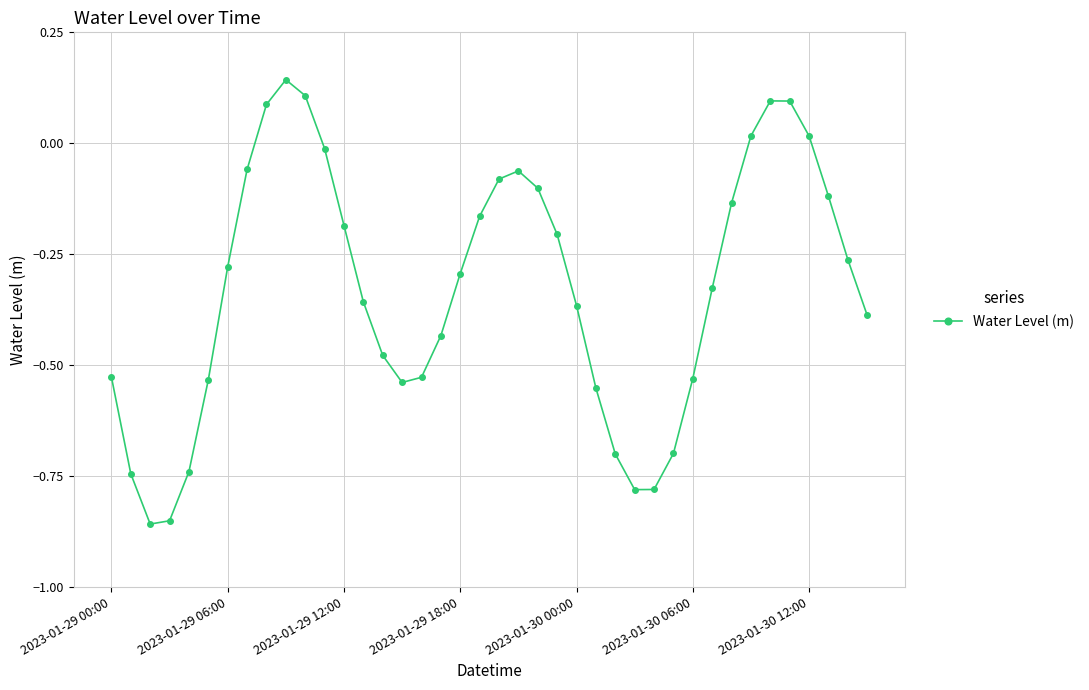

What is the difference between the second highest and minimum values?

1.0